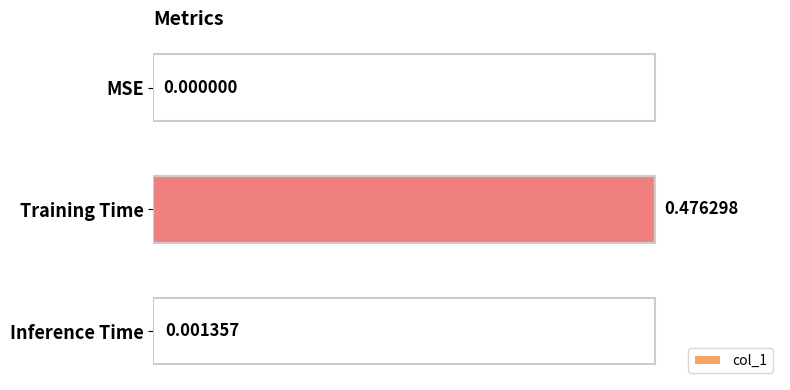

At which label is the value closest to 0?

MSE